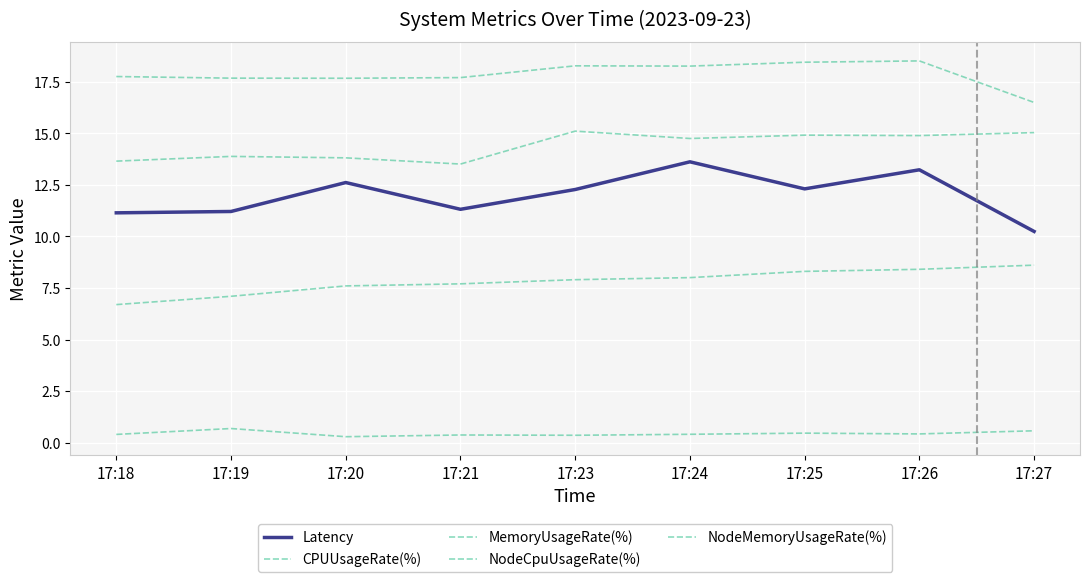

How many lines are shown in the chart?

5